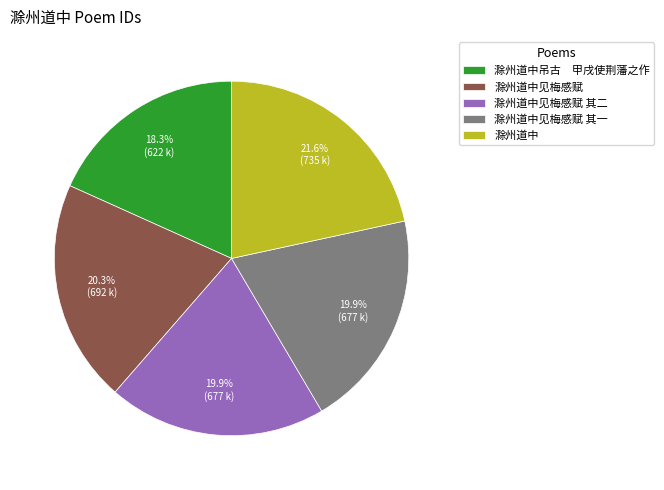

What percentage is the 滁州道中见梅感赋 slice, to the nearest percent?

20%